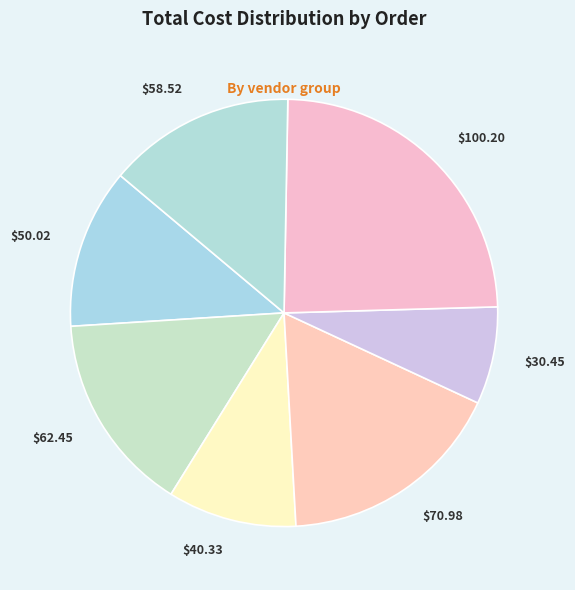

Does $70.98 represent more than half of the total?

No